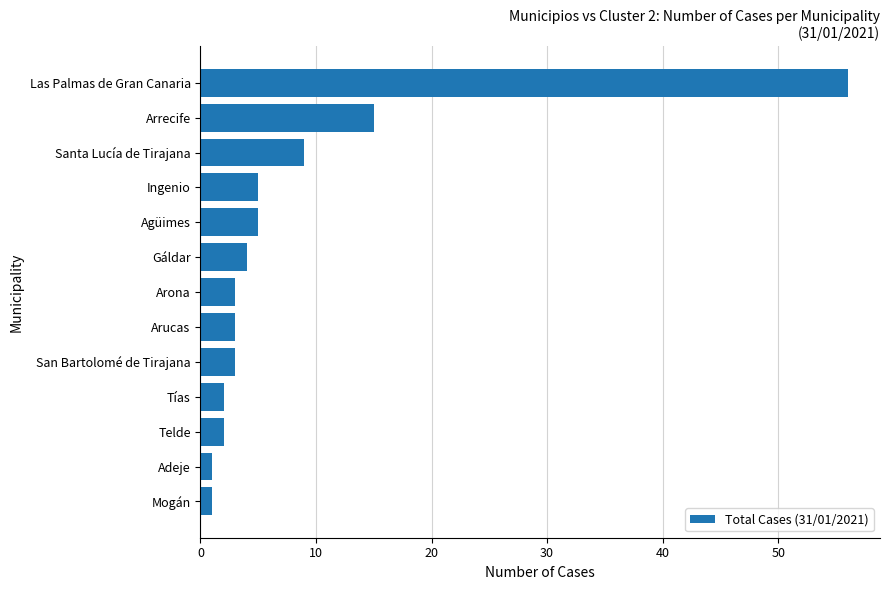

Which has a higher value, Agüimes or Arrecife?

Arrecife